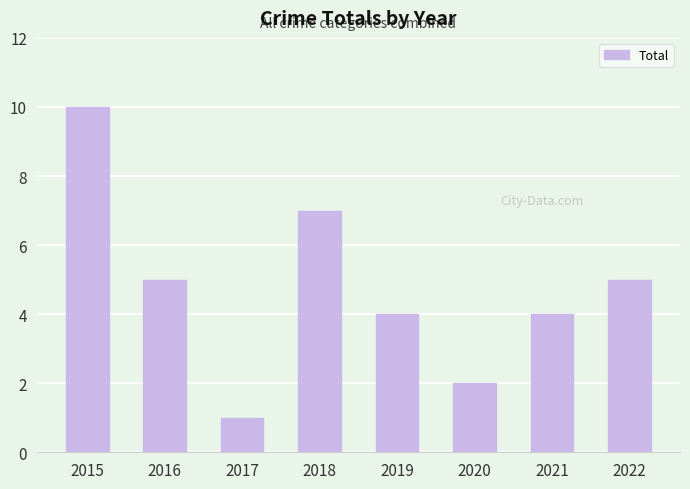

True or false: the data shows 9 at 2016.

False